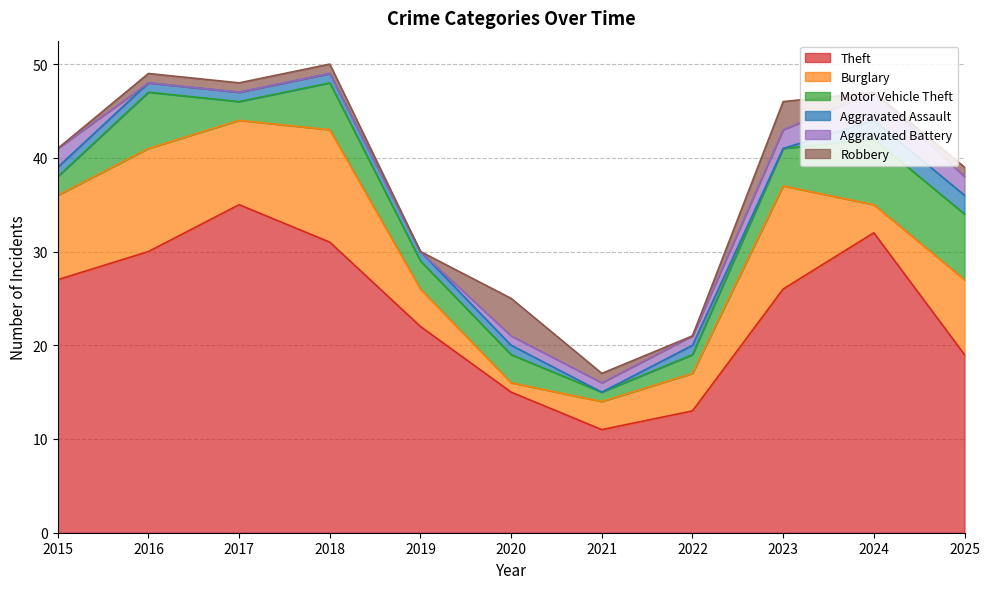

At which category is the sum across all series the highest?

2018